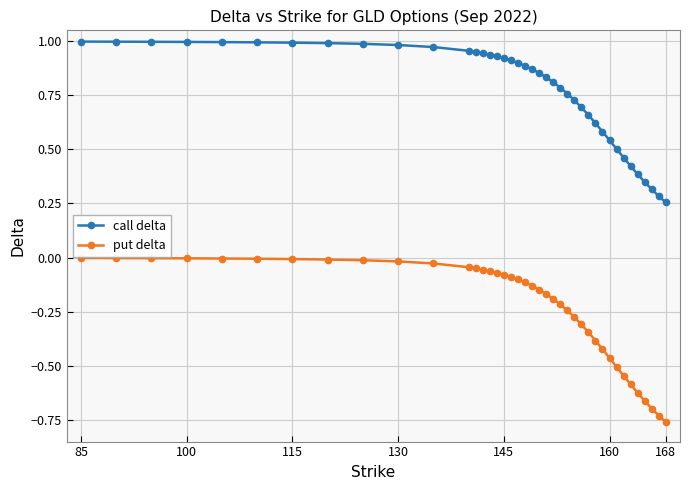

Which series has the largest total across all categories?

call delta